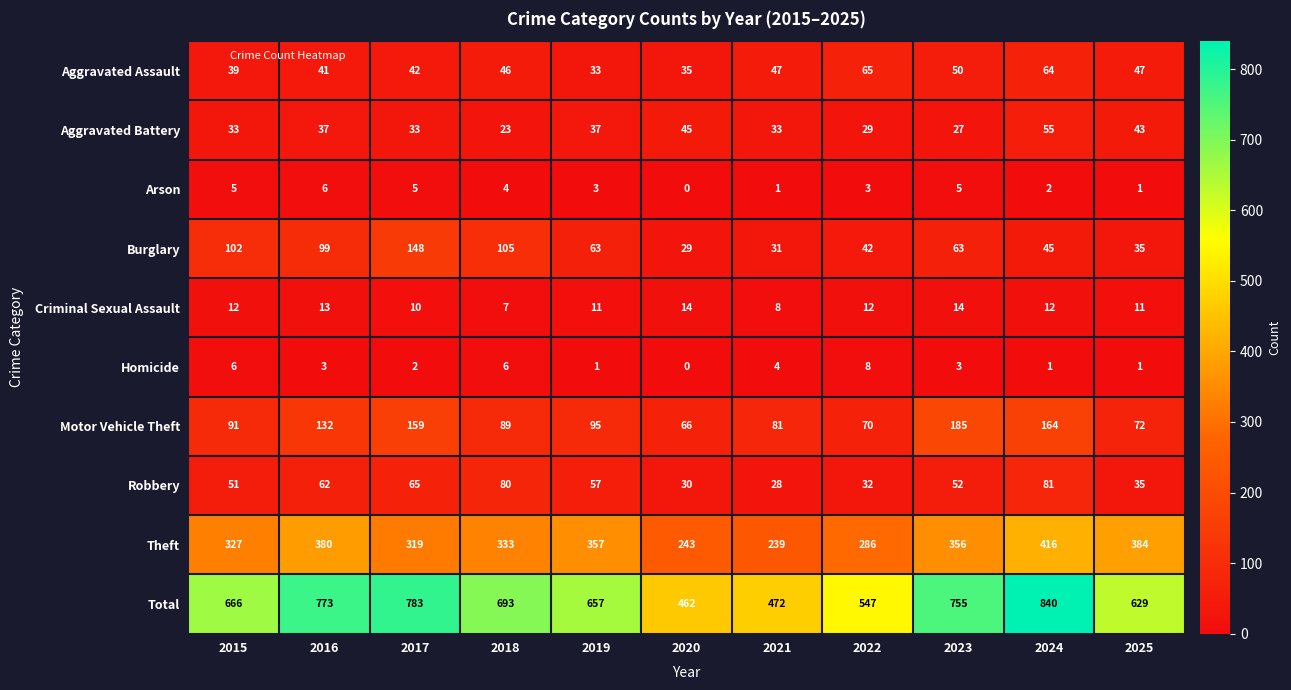

Rank the series at 2018 from lowest to highest value.

Arson, Homicide, Criminal Sexual Assault, Aggravated Battery, Aggravated Assault, Robbery, Motor Vehicle Theft, Burglary, Theft, Total